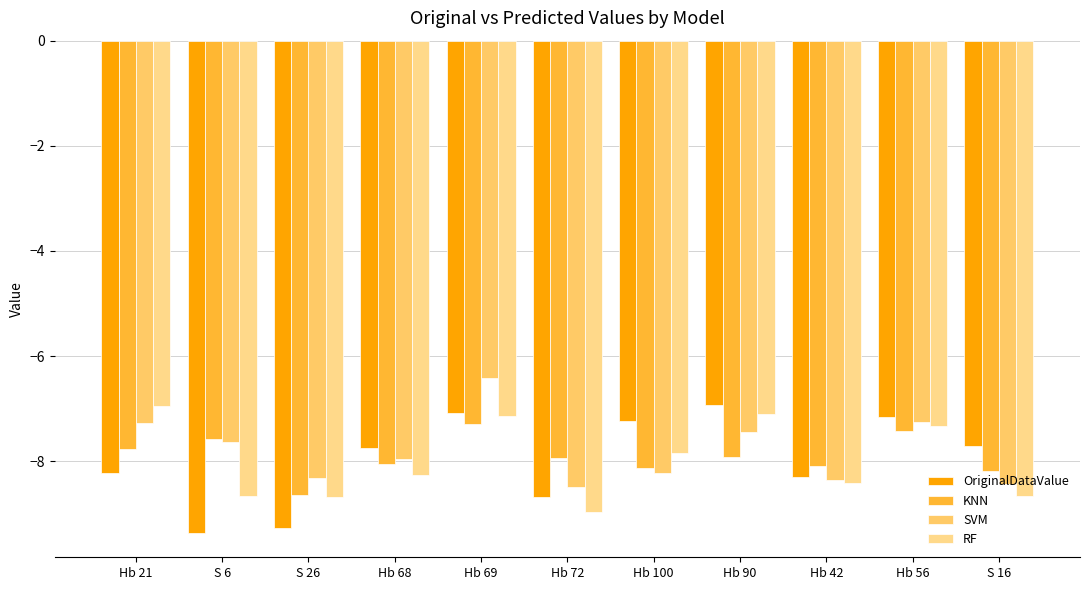

Are the bars grouped side by side (vs. stacked)?

Yes